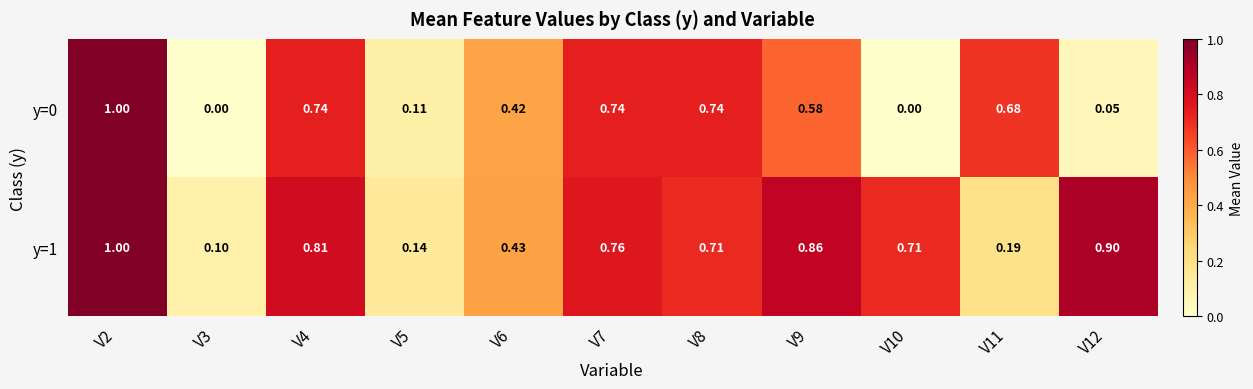

At how many categories does at least one series exceed 0?

11